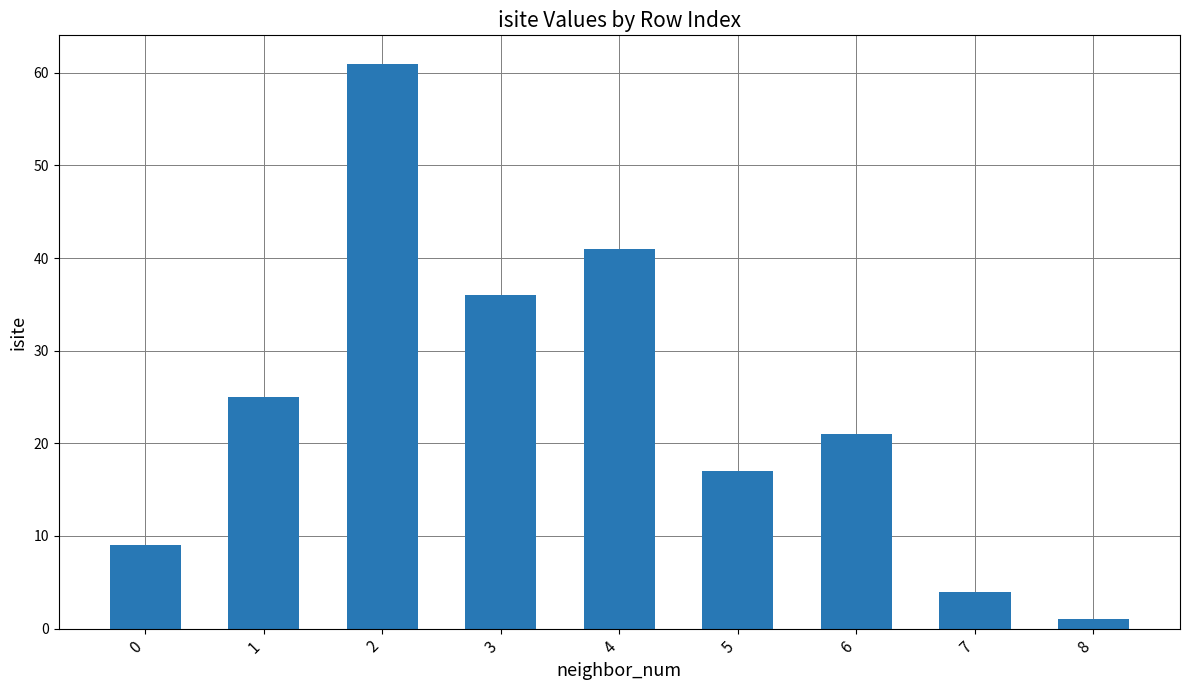

How many bars are there in total?

9